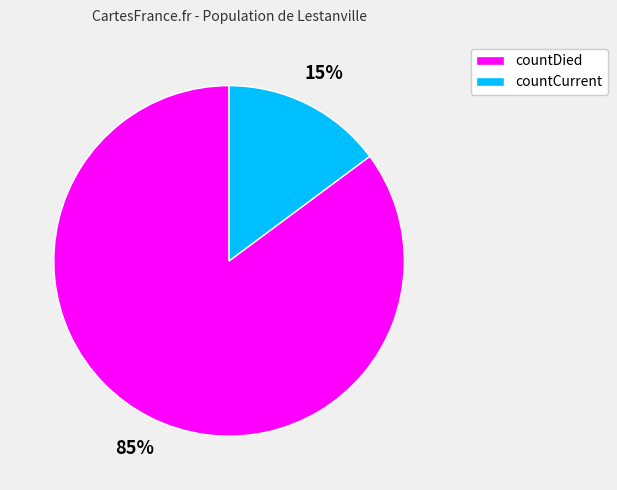

Combined, do countDied and countCurrent account for over 50%?

Yes